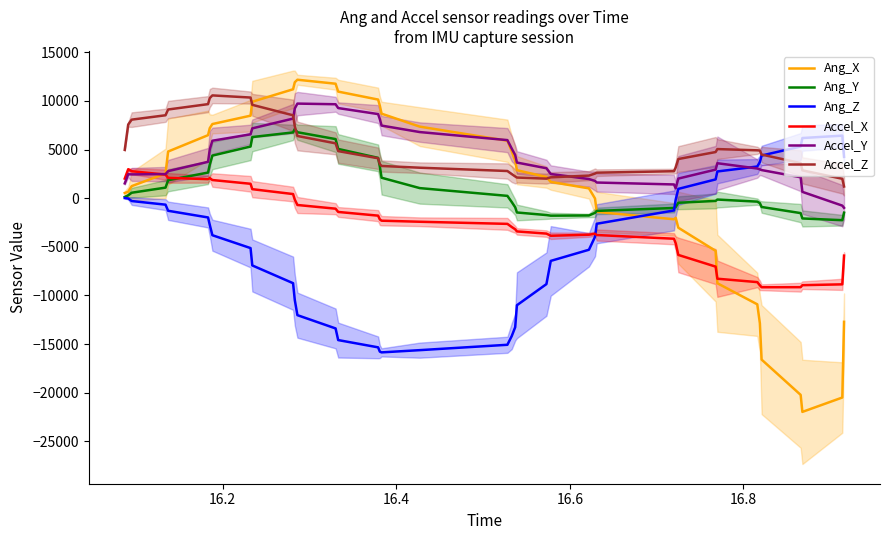

How many lines are shown in the chart?

6